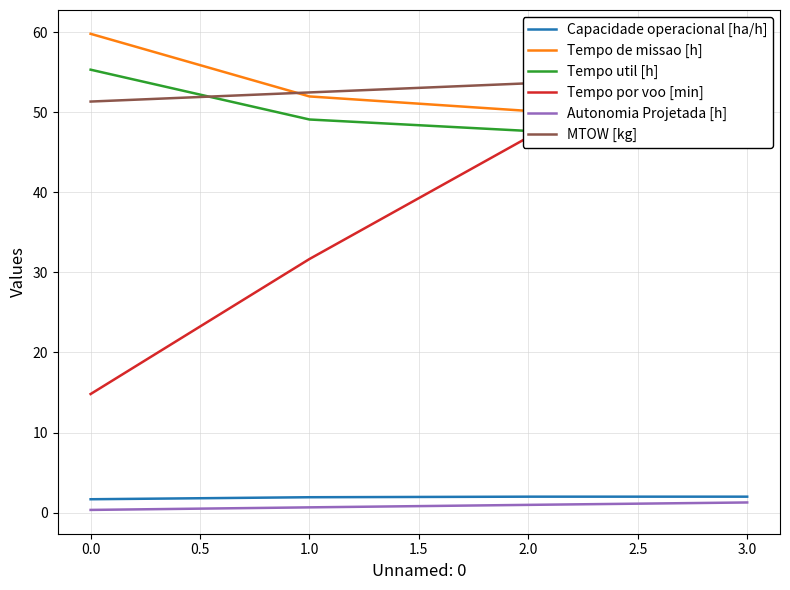

The Autonomia Projetada [h] series shows 1.0 at 2.0. True or false?

True